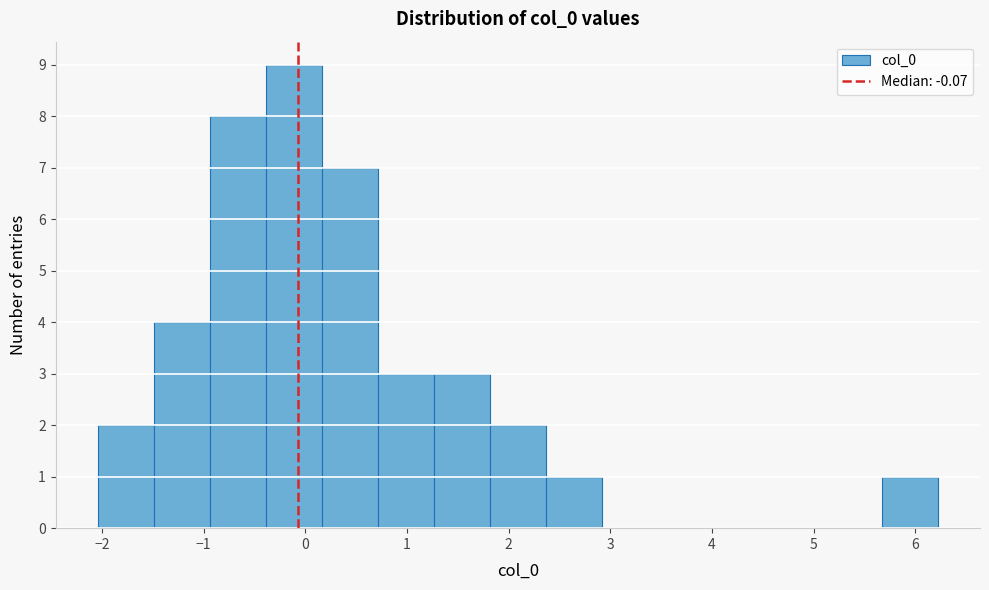

What is the height of the bar covering 1.8 to 2.4 on the x-axis? Neither the bar edges nor the heights are printed on the chart, so give them approximately, as read against the axes.

2